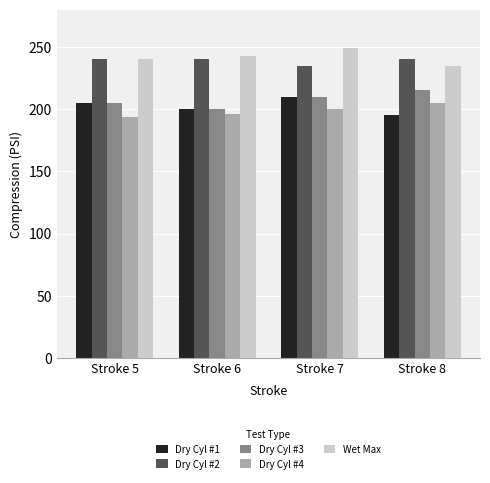

What is the sum of all Dry Cyl #2 values?

955